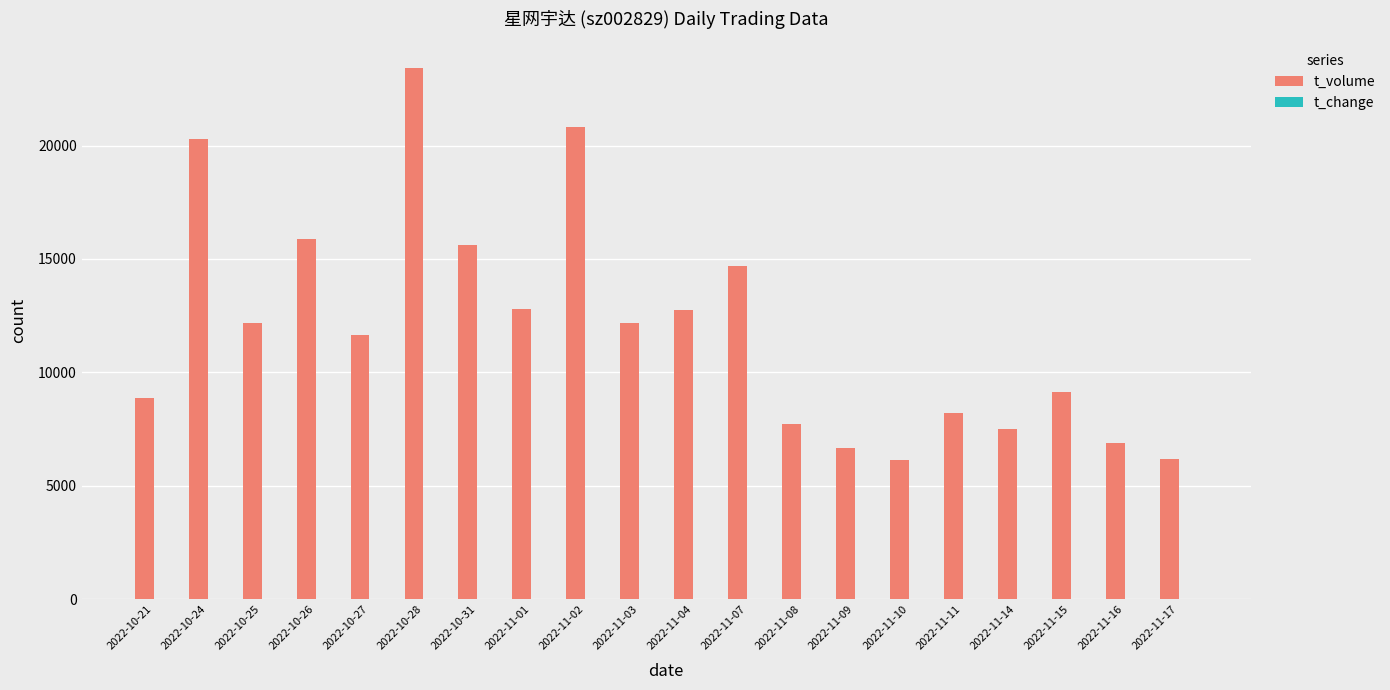

At which category is the sum across all series the highest?

2022-10-28